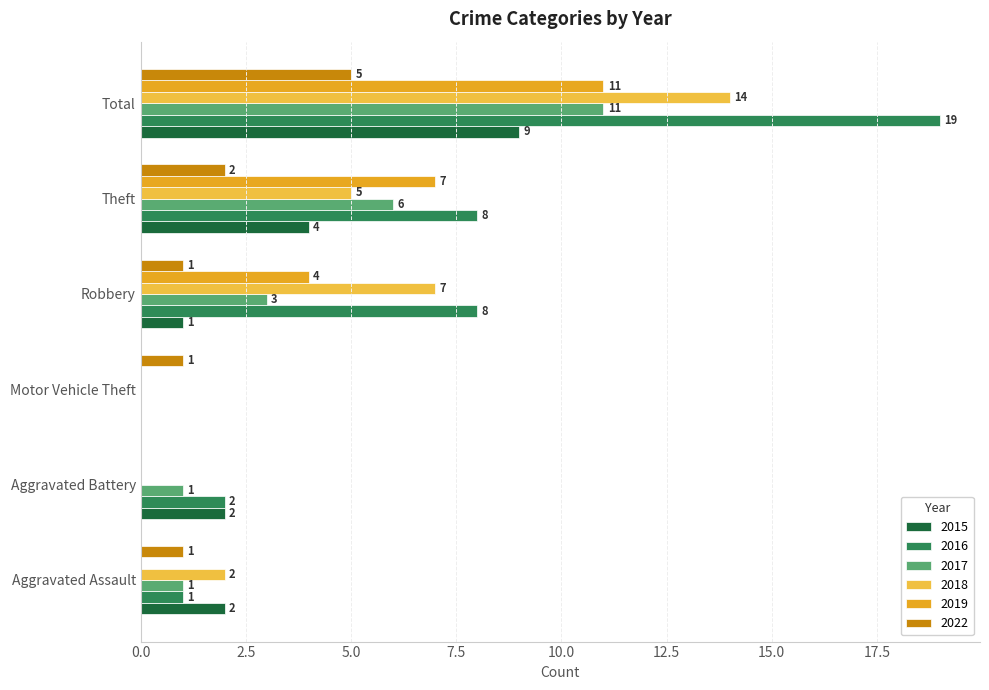

At which label is 2022 closest to 2?

Theft